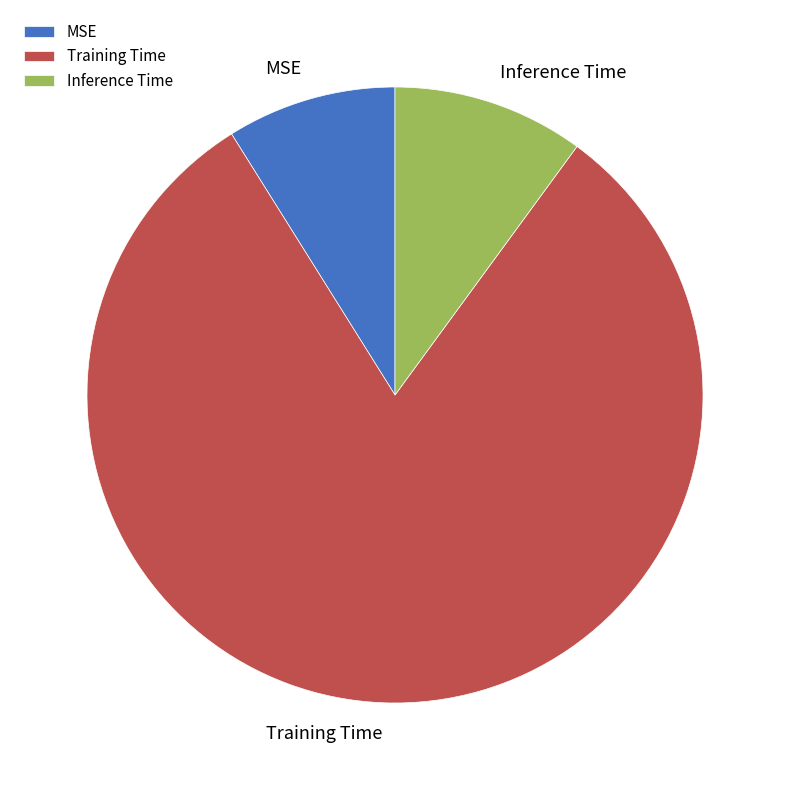

Which slice represents more than half of the pie?

Training Time